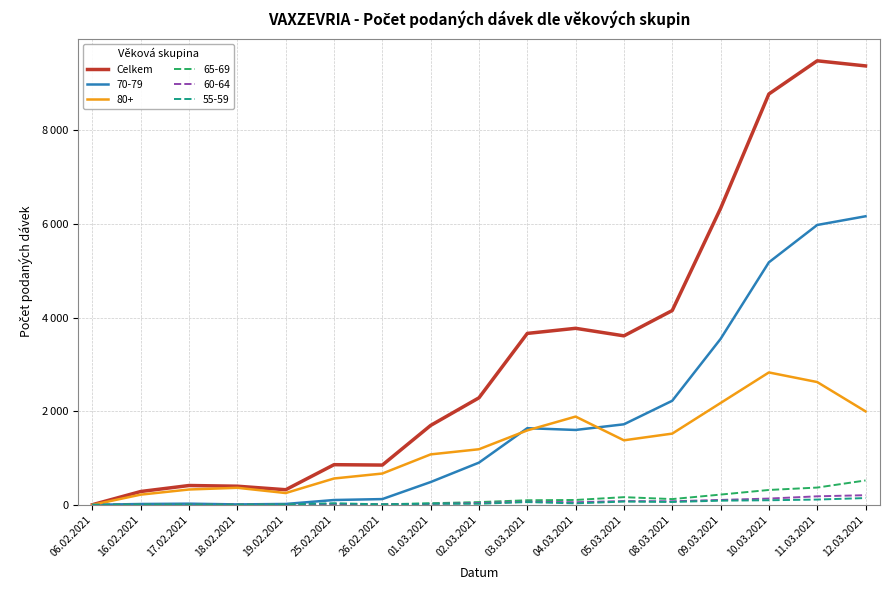

Does the chart display data point markers on the line(s)?

No